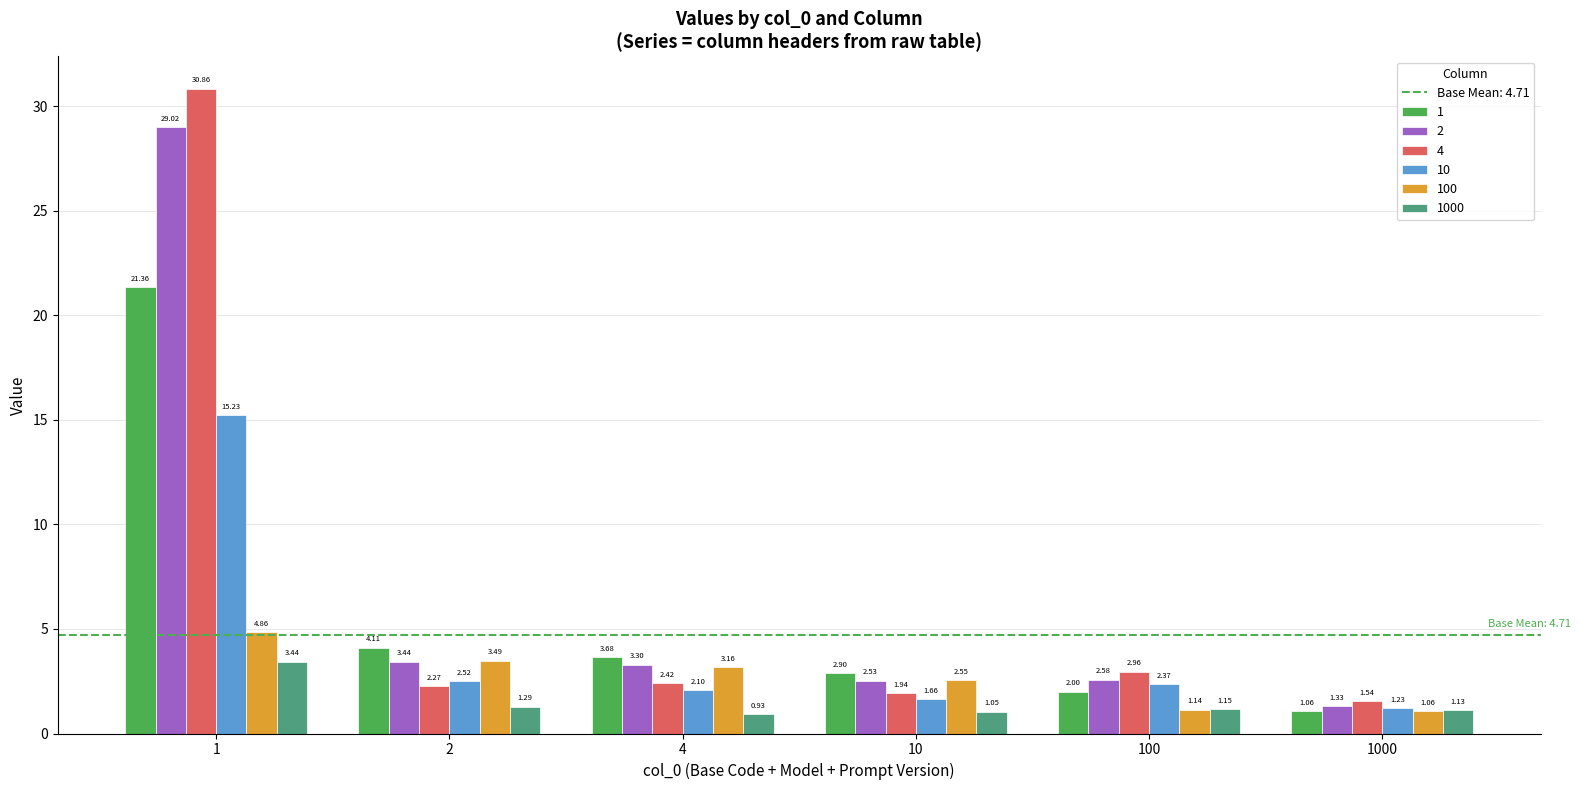

At how many categories does at least one series exceed 2?

5